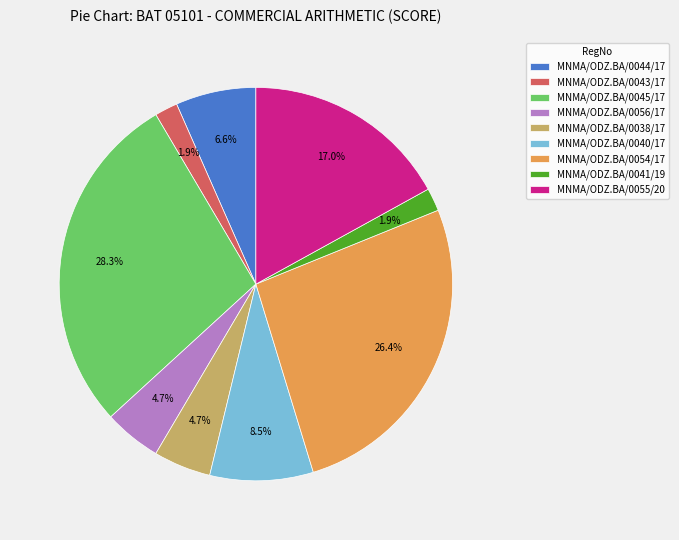

How many segments does this pie chart have?

9